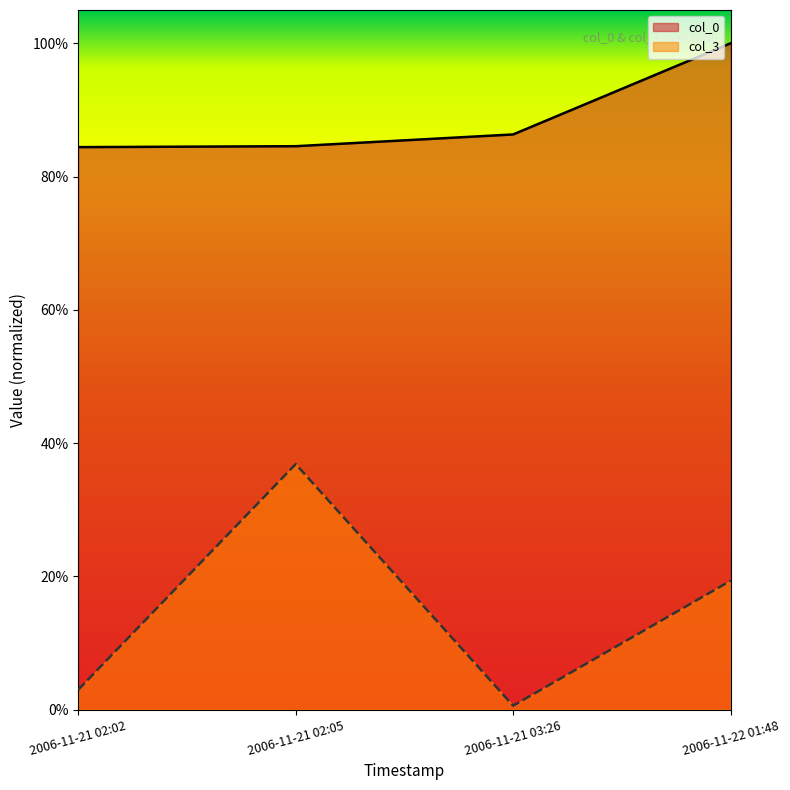

Reading left to right, list all the values displayed in this chart.

col_0: 2006-11-21 02:02=0.8	2006-11-21 02:05=0.8	2006-11-21 03:26=0.9	2006-11-22 01:48=1.0
col_3: 2006-11-21 02:02=0.0	2006-11-21 02:05=0.4	2006-11-21 03:26=0.0	2006-11-22 01:48=0.2